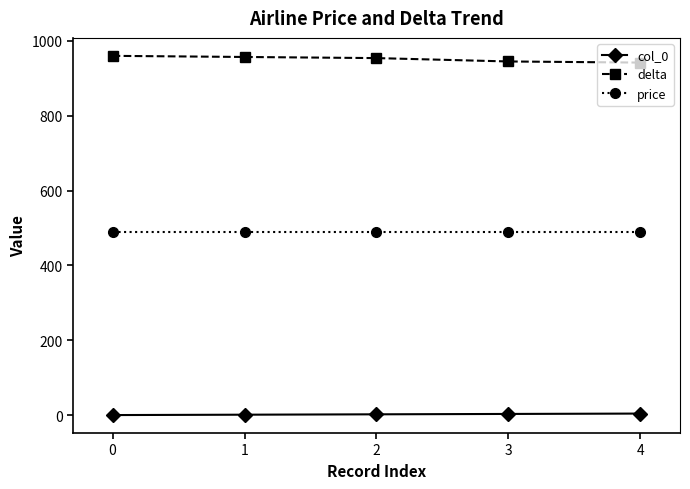

Which series has the largest total across all categories?

delta